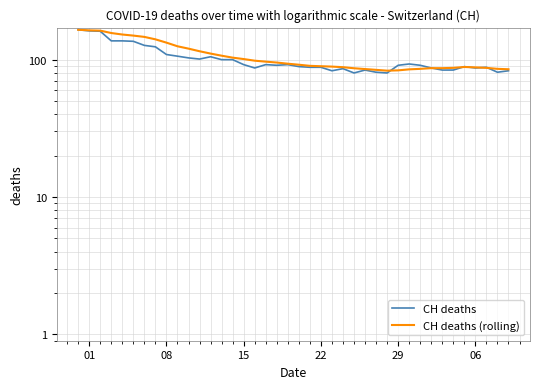

Reading left to right, extract all data points from this chart.

CH deaths: 165.0	162.0	161.0	137.0	137.0	136.0	127.0	124.0	109.0	106.0	103.0	101.0	105.0	100.0	100.0	92.0	87.0	92.0	91.0	92.0	89.0	88.0	88.0	83.0	86.0	80.0	84.0	81.0	80.0	91.0	93.0	91.0	87.0	84.0	84.0	89.0	87.0	88.0	81.0	83.0
CH deaths (rolling): 165.0	163.5	162.7	156.2	152.4	149.7	146.4	140.6	133.0	125.1	120.3	115.1	110.7	106.9	103.4	101.0	98.3	96.7	95.3	93.4	91.9	90.1	89.6	89.0	88.1	86.6	85.4	84.3	83.1	83.6	85.0	85.7	86.7	86.7	87.1	88.4	87.9	87.1	85.7	85.1